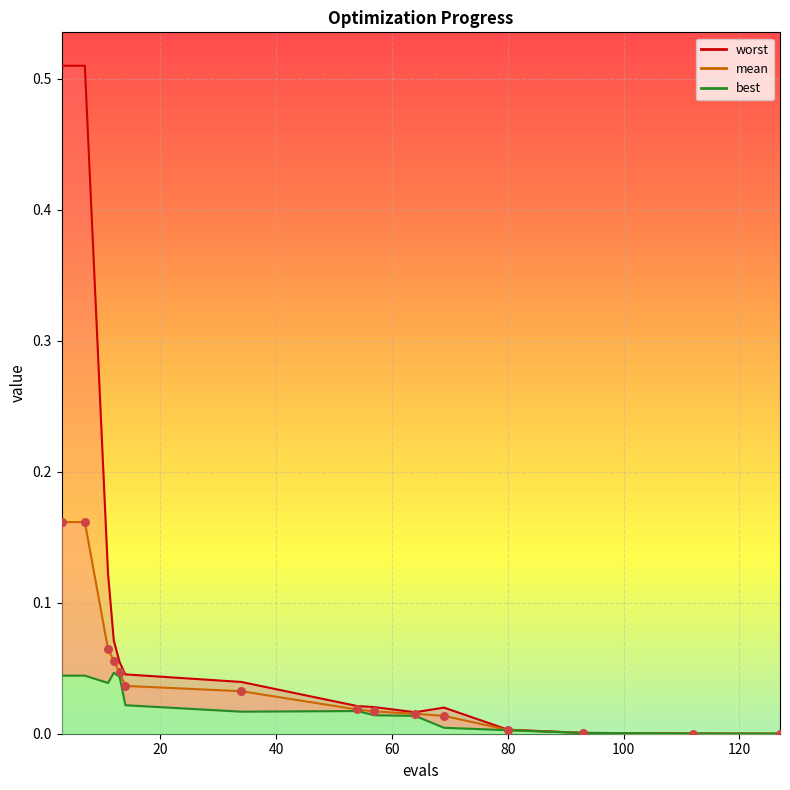

At how many categories does at least one series exceed 0?

15